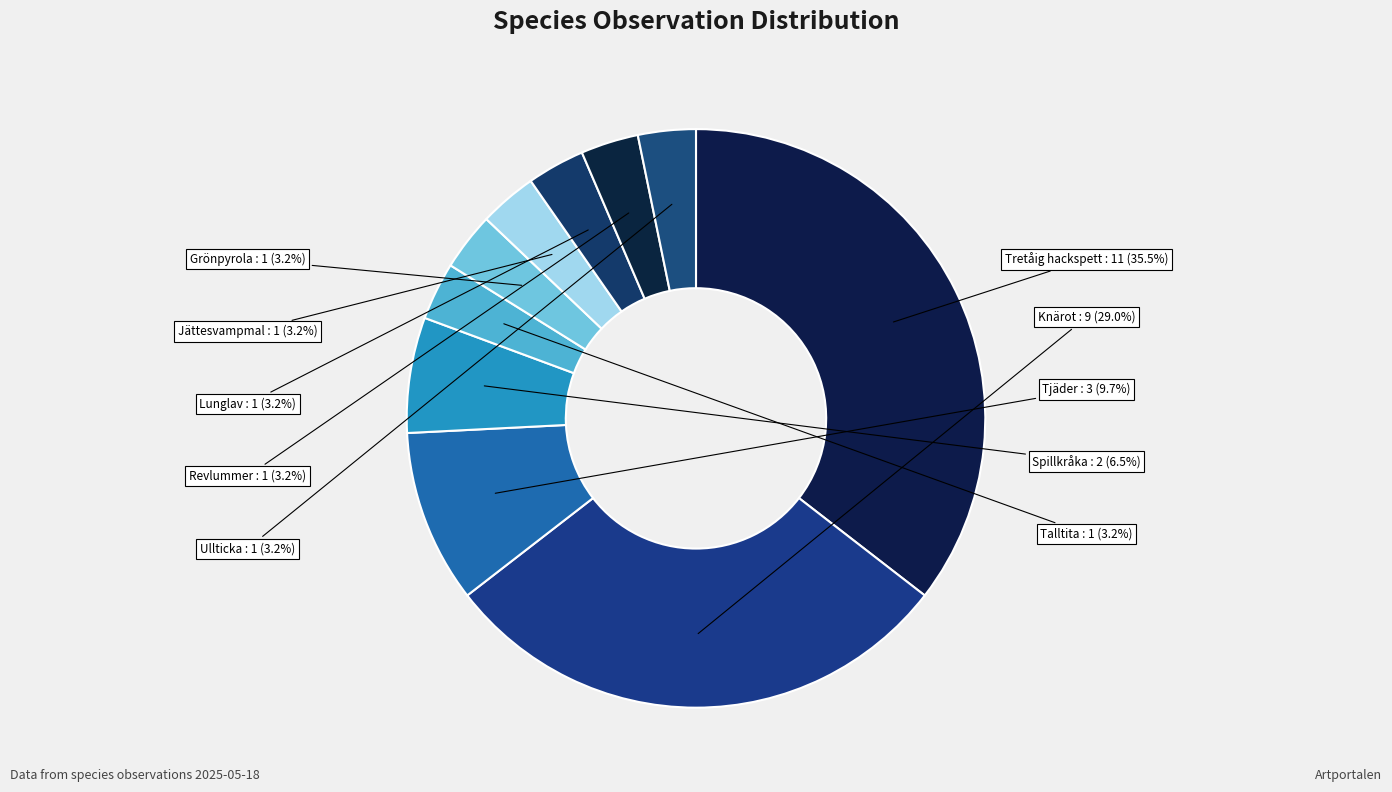

To the nearest percent, what is the average slice percentage?

10%